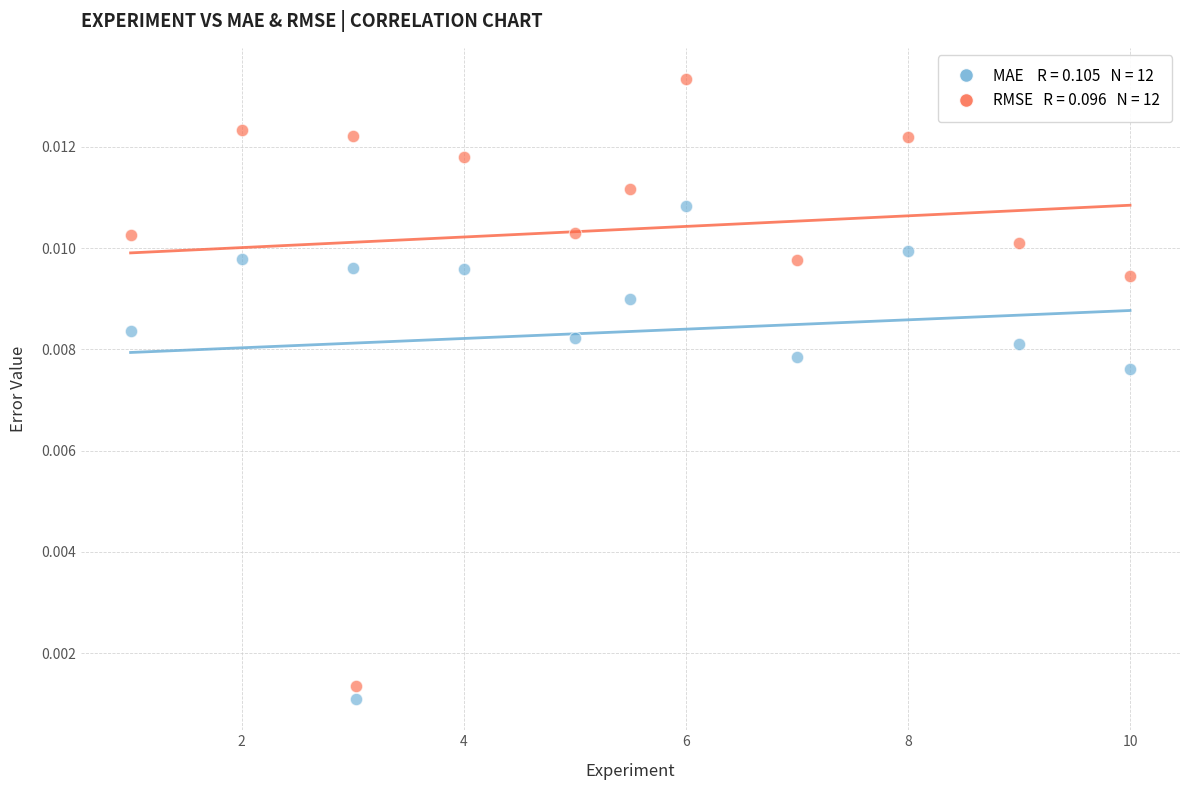

Across all data points, what is the range of X values (max minus min)?

9.0